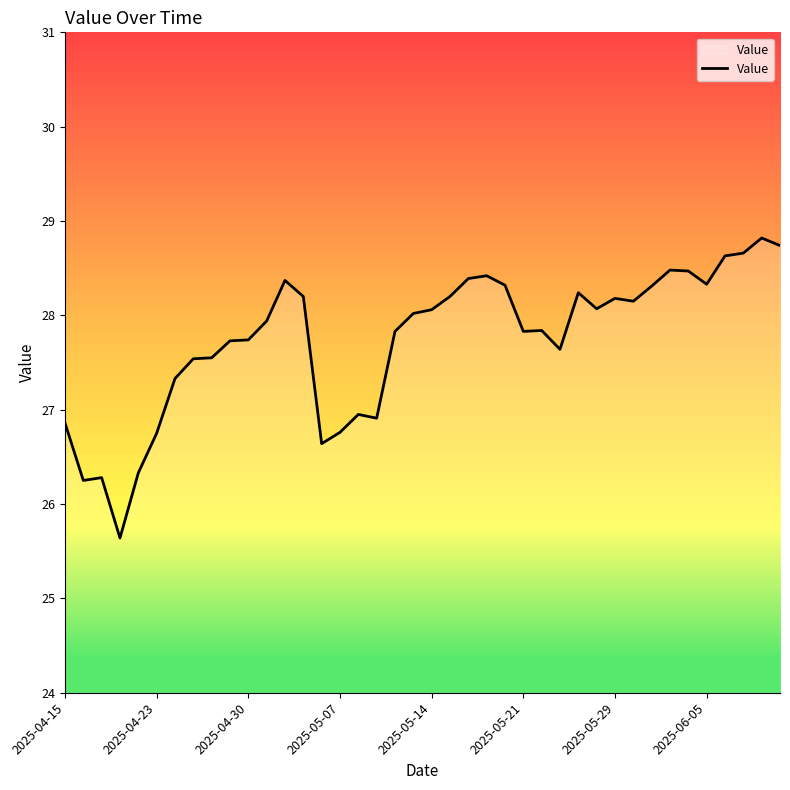

What is the maximum value shown in the chart?

28.8